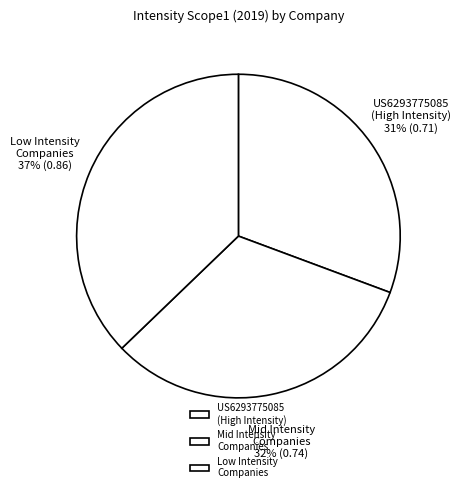

Does any single category account for the majority?

No